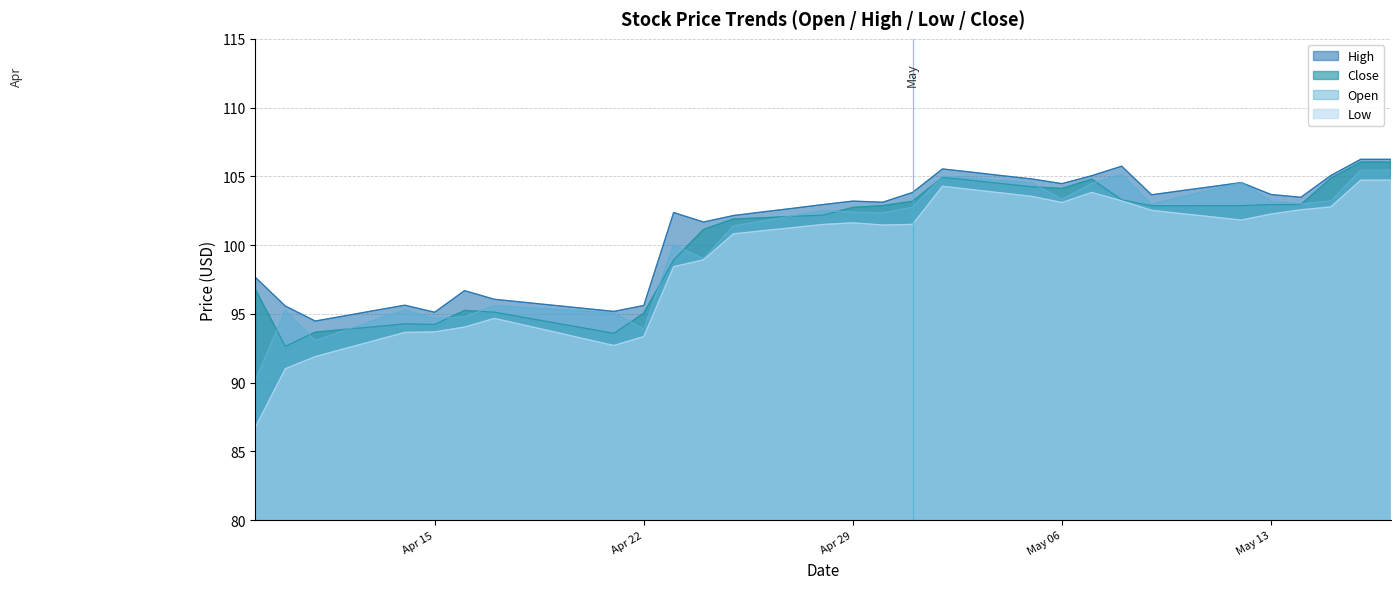

What position from the left is 2025-04-10?

2